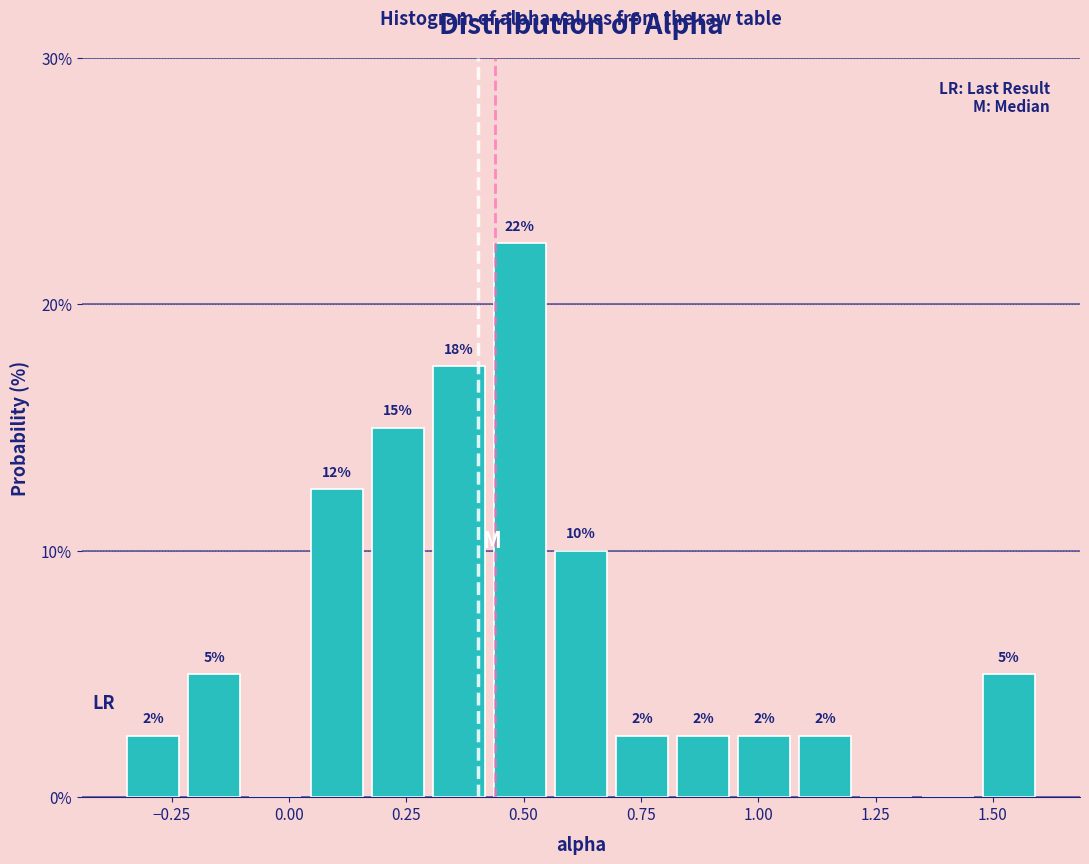

Read against the x-axis, roughly where is the centre of the tallest bar?

0.50